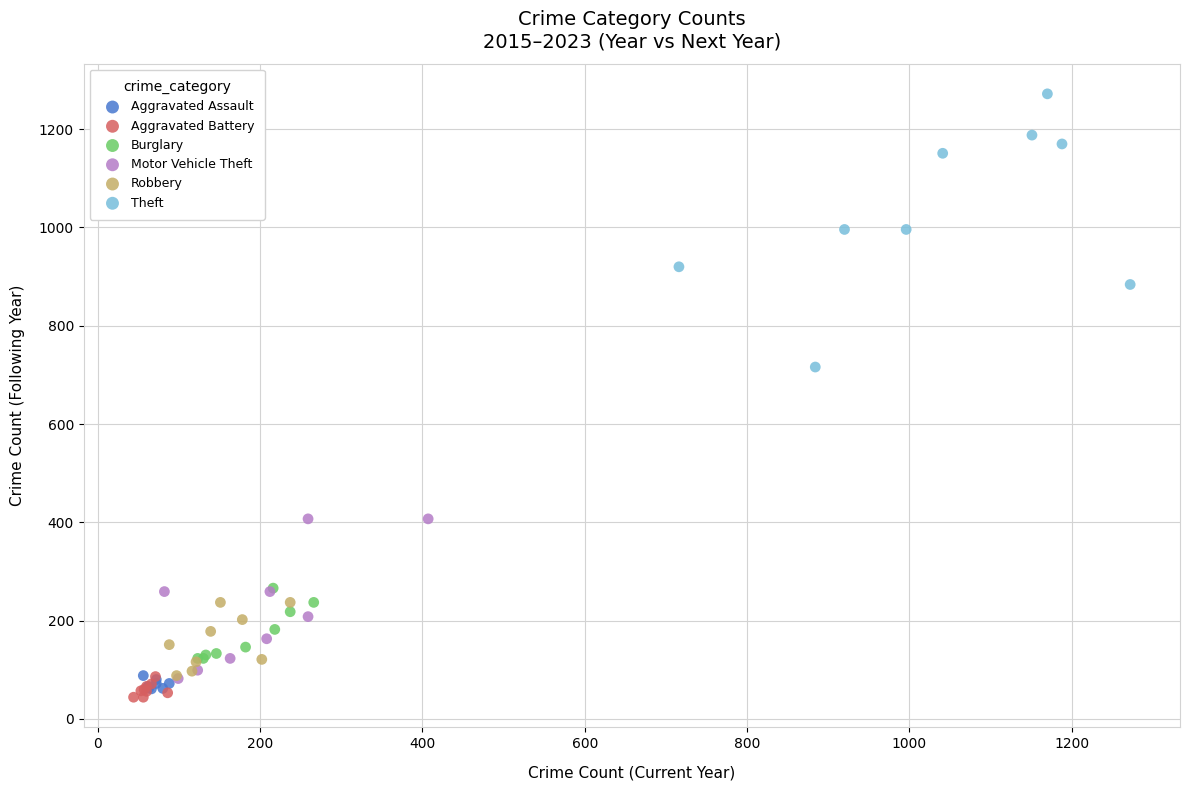

Which series has the largest Y range (max minus min)?

Theft